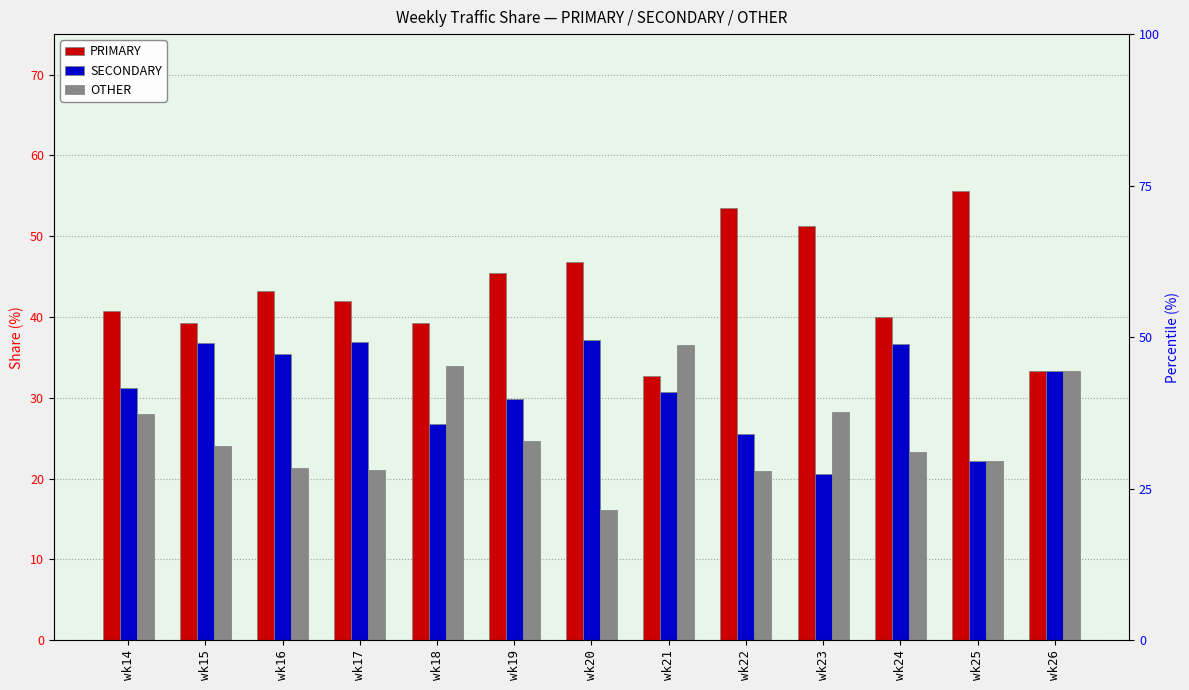

At which label does OTHER first exceed 24?

wk14